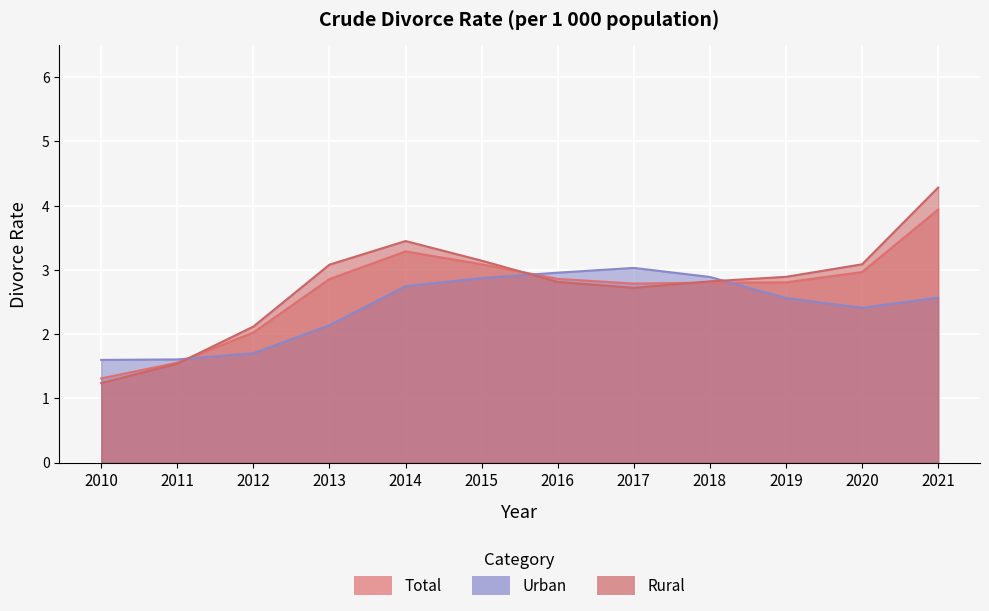

At which category is the sum across all series the highest?

2021